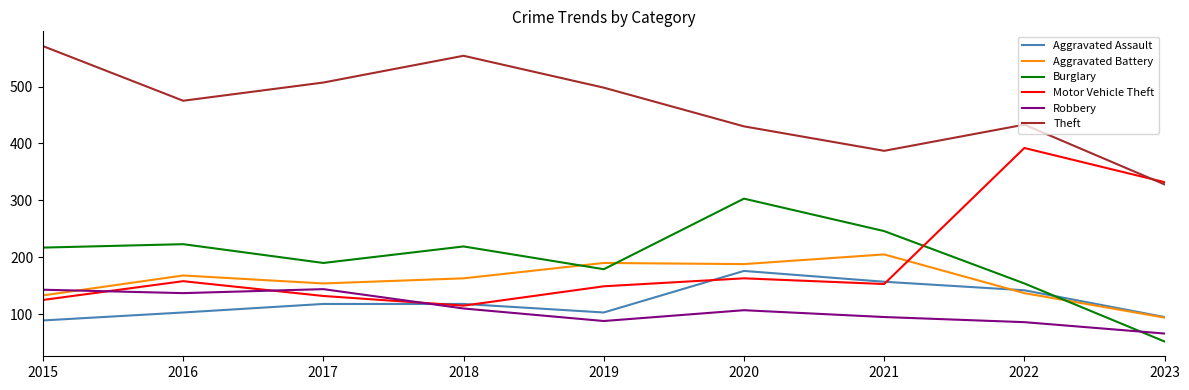

Which label corresponds to the largest value in the chart?

2015